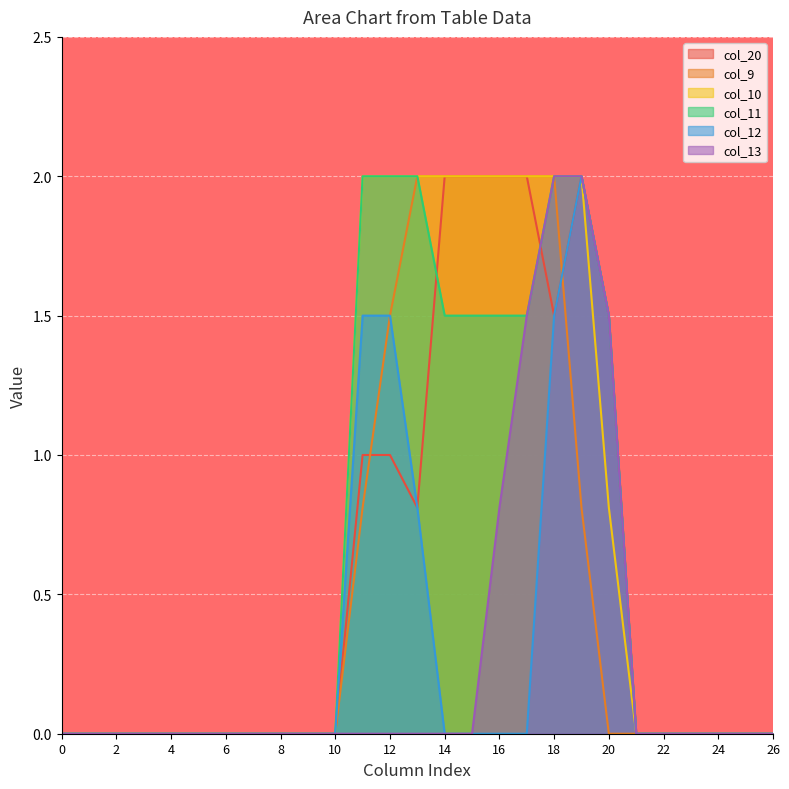

True or false: col_10 and col_11 intersect in this chart.

False